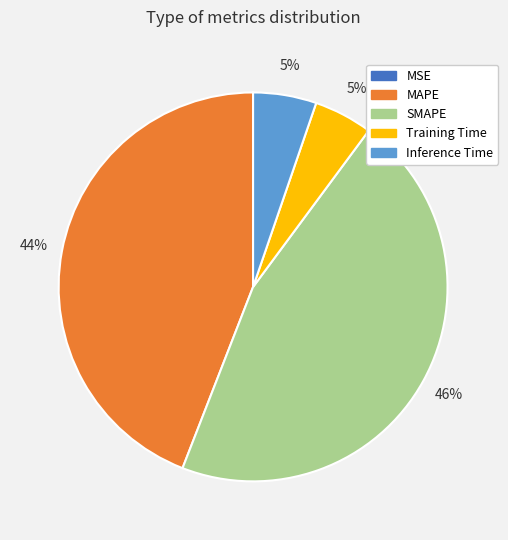

Is the sum of MAPE and Training Time greater than half?

No